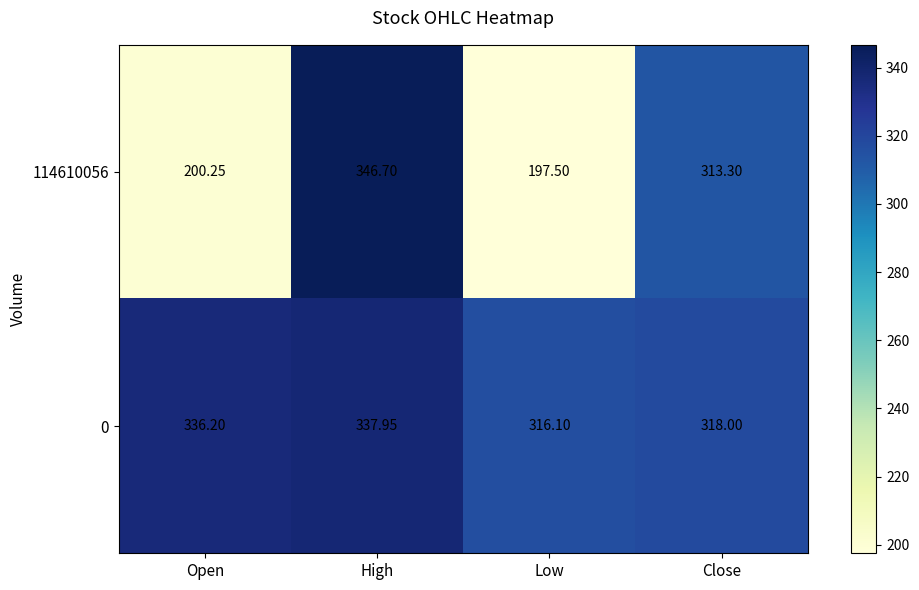

Is the value of 114610056 at Close greater than the value of 0 at Open?

No